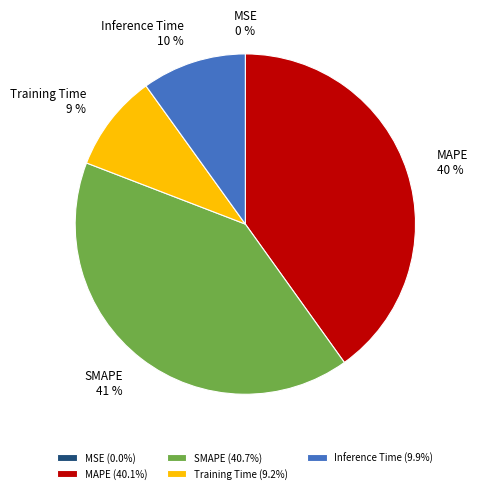

Which has a higher value, Inference Time or MAPE?

MAPE